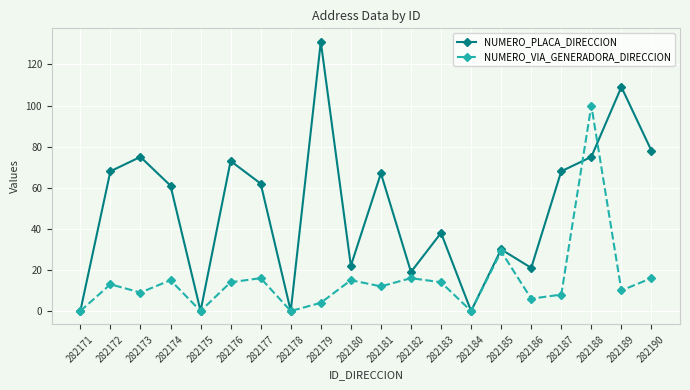

What are all the series names shown in the legend?

NUMERO_PLACA_DIRECCION, NUMERO_VIA_GENERADORA_DIRECCION